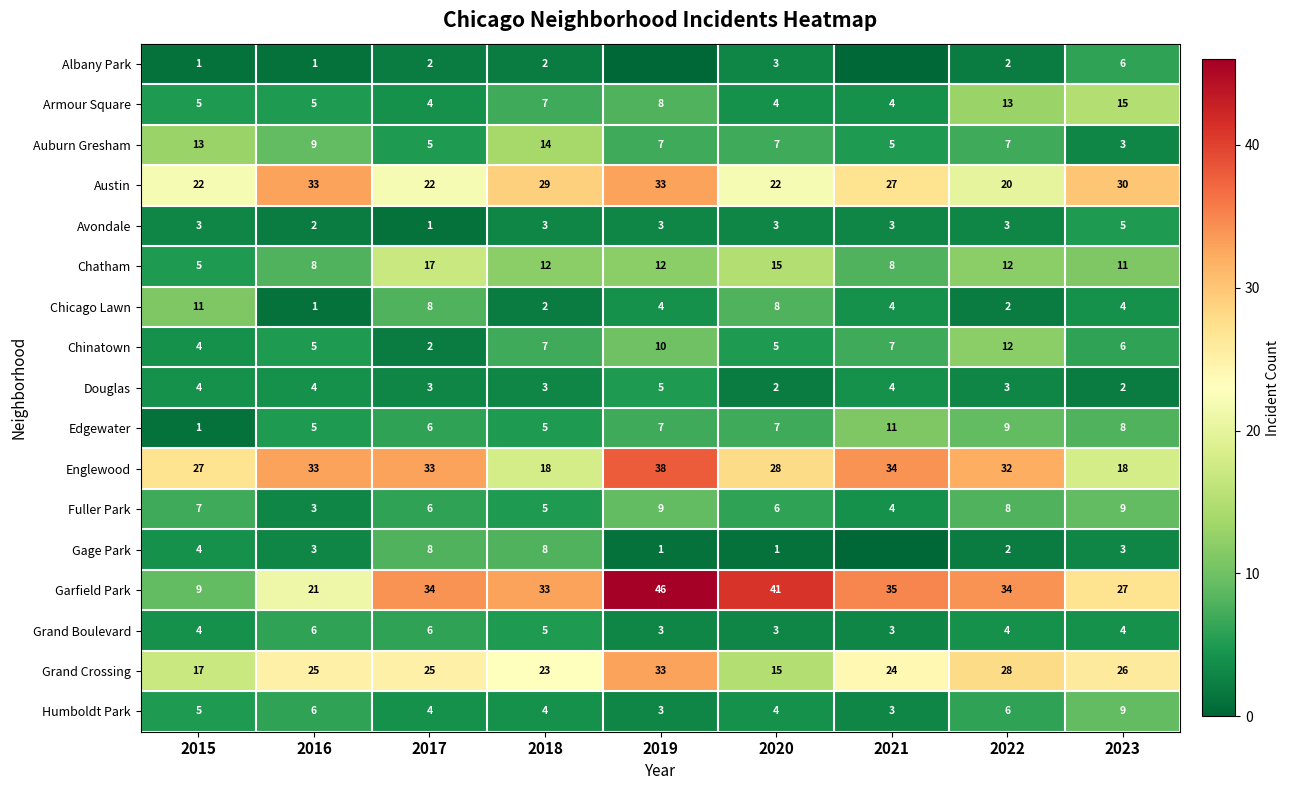

What is the difference between the highest and lowest values at 2016?

32